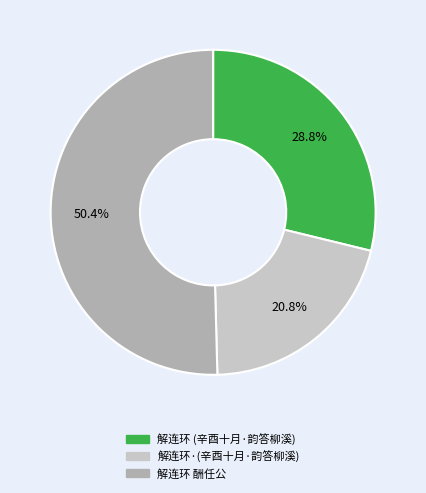

Is there any slice that represents more than half of the pie?

Yes